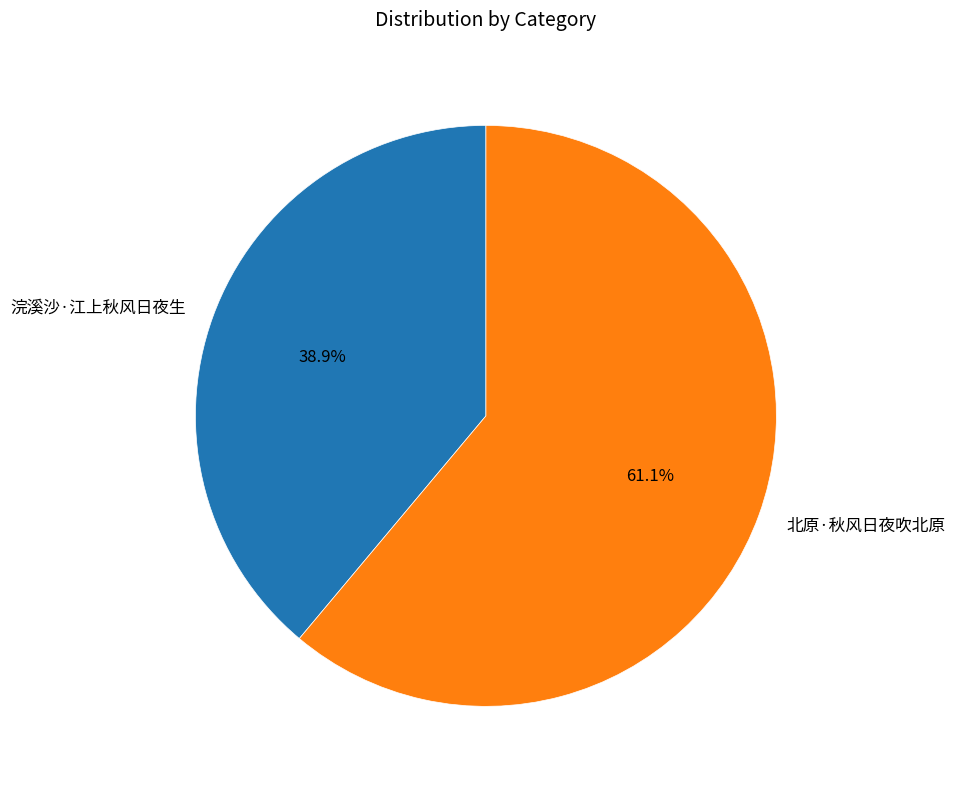

How many slices are in this pie chart?

2